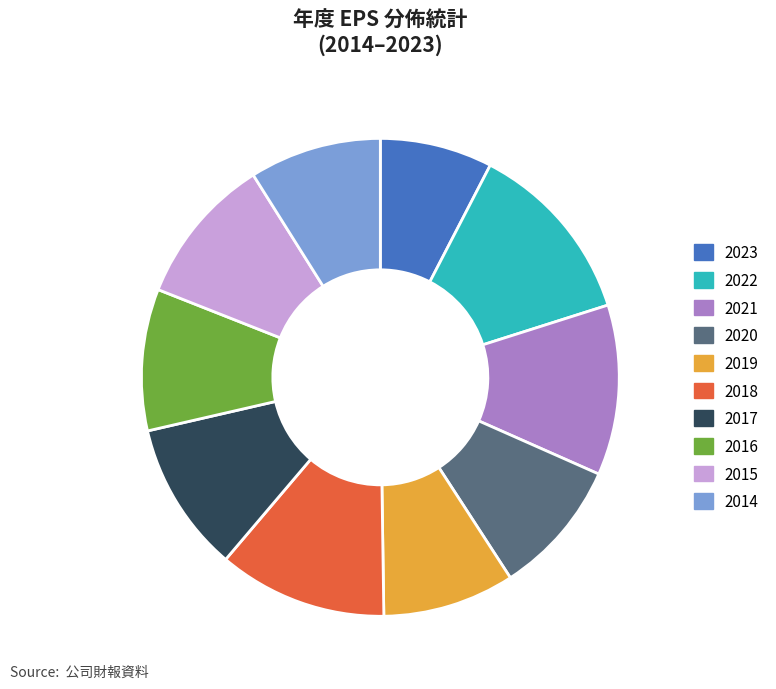

The 2021 slice represents 19% of the pie. True or false?

False